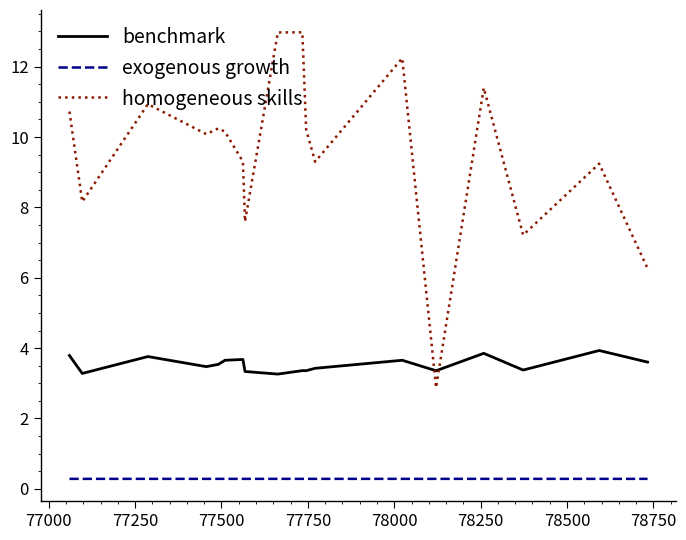

True or false: homogeneous skills and exogenous growth intersect in this chart.

False